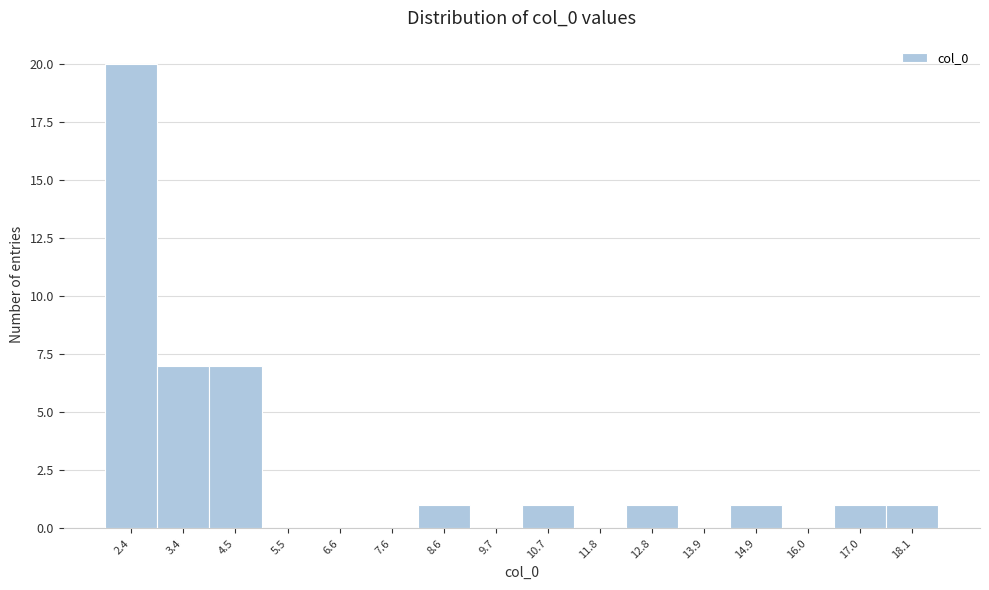

Over which range of the x-axis is the bar tallest?

1.8 to 2.8